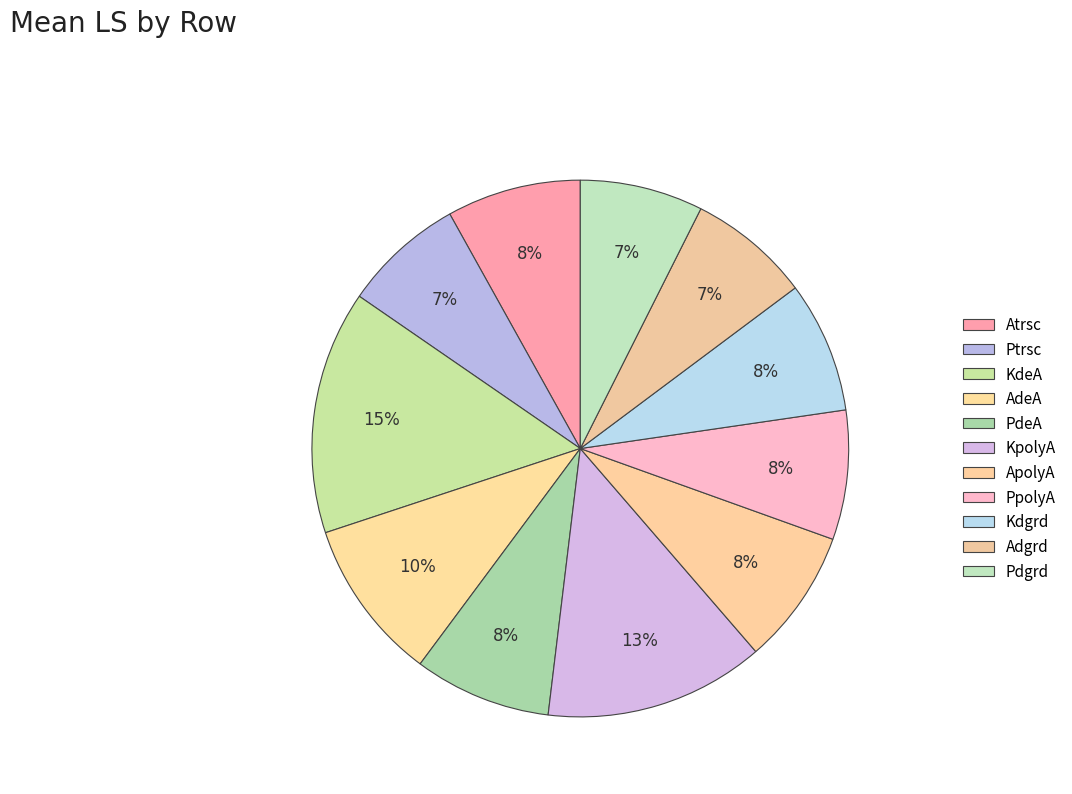

How much of the chart is everything except Kdgrd?

92.1%